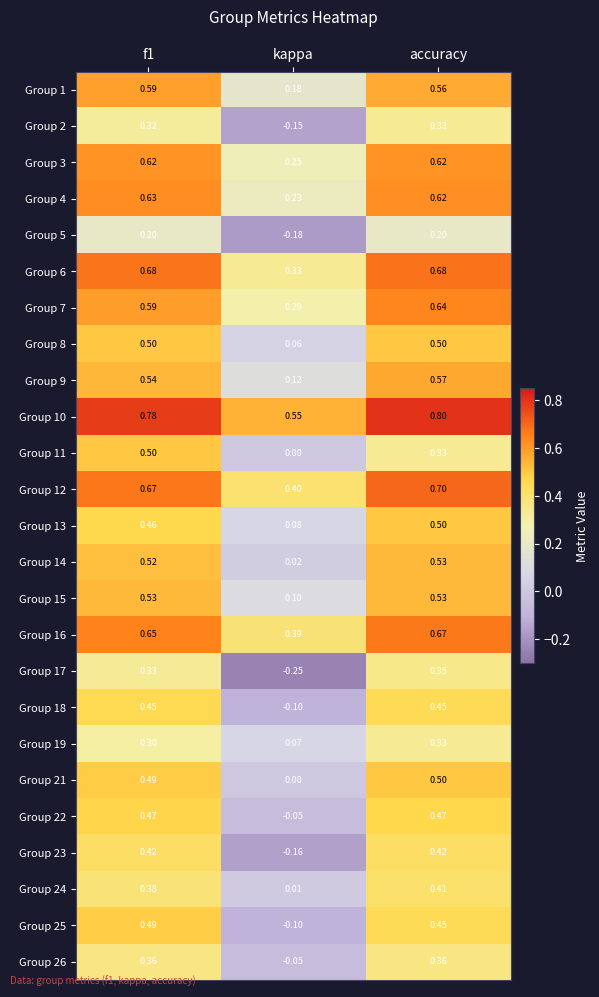

At which label is Group 3 closest to 0?

kappa